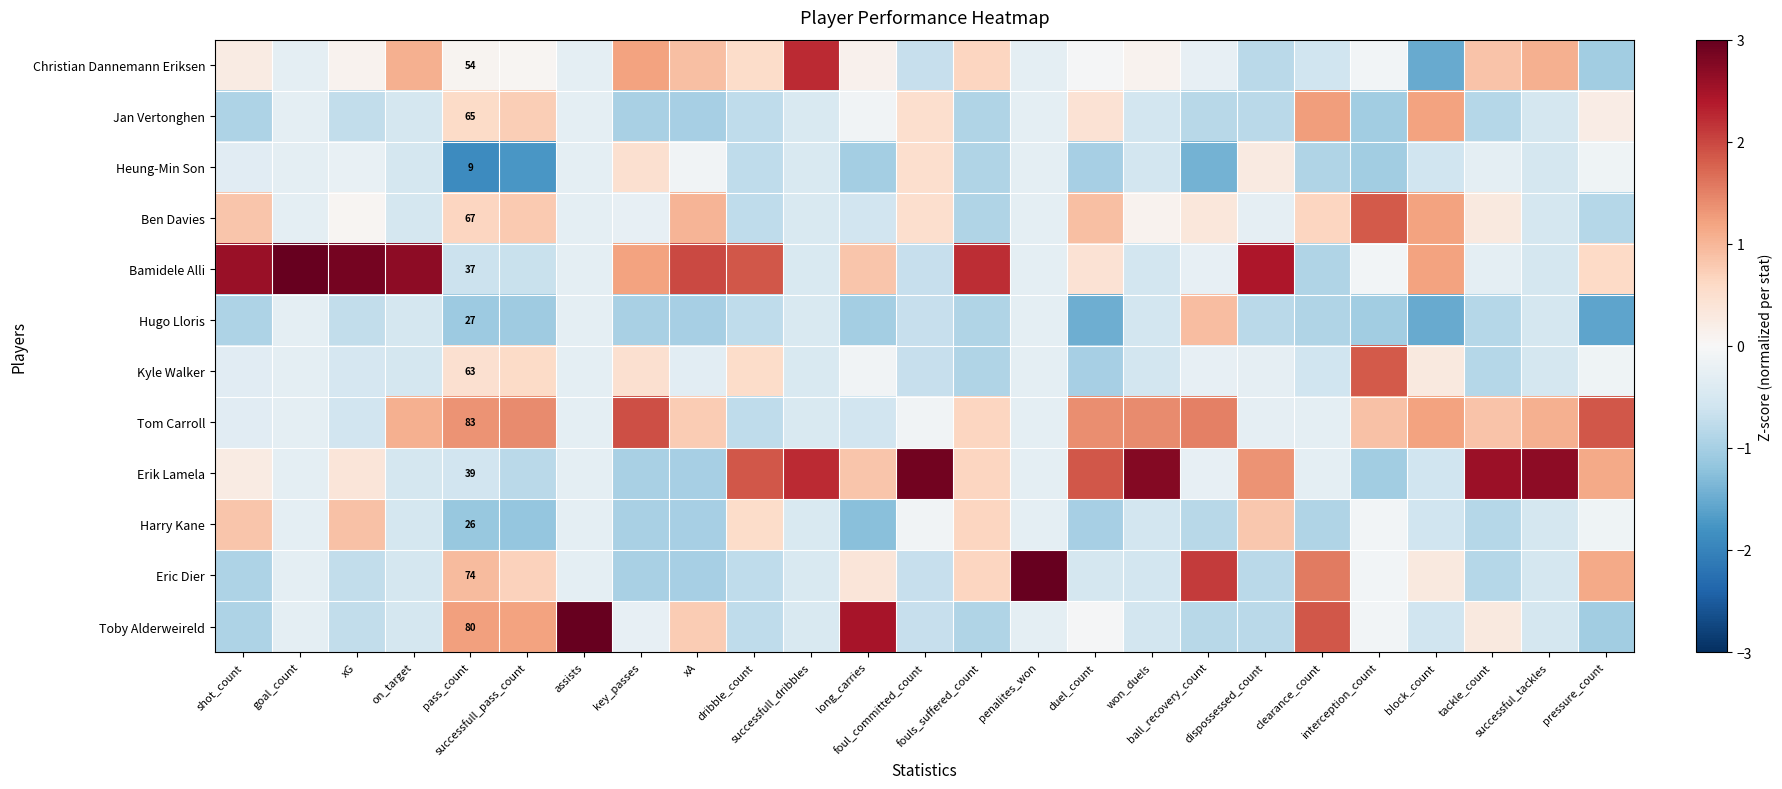

Where is Harry Kane nearest to the value 0?

interception_count